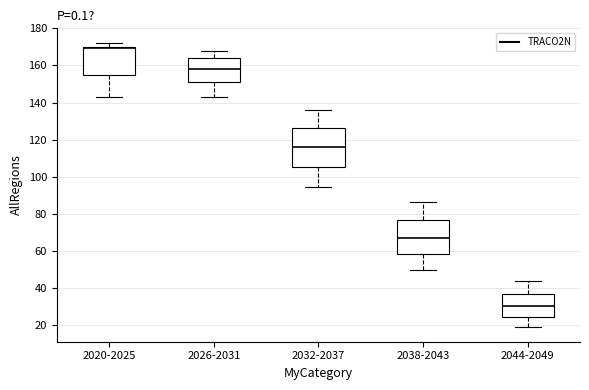

Which box is the tallest, from its lower edge to its upper edge?

2032-2037